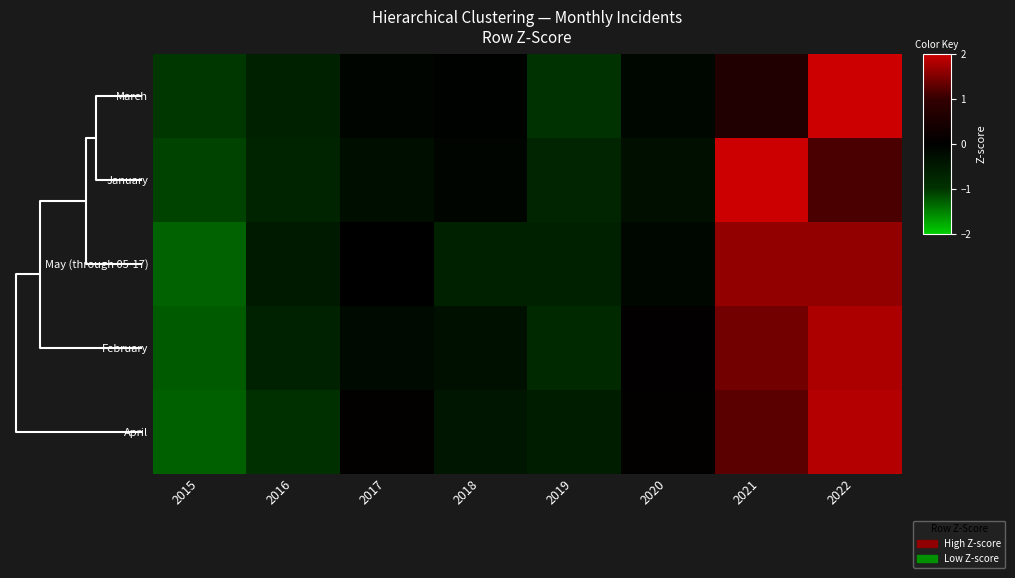

Count the number of categories in the chart.

8